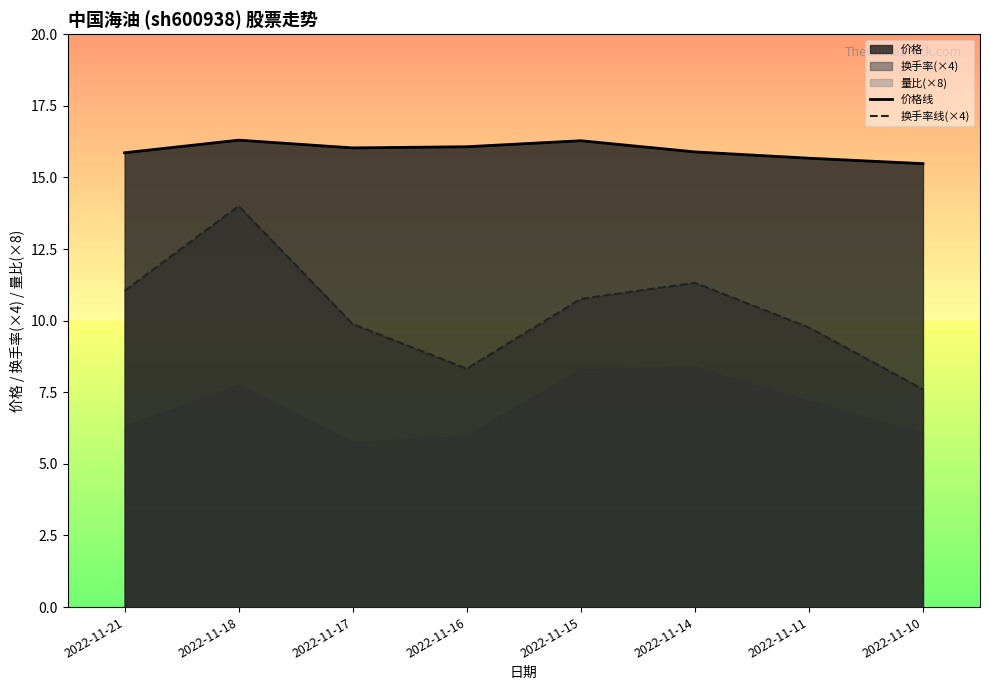

What is the value of the 价格线 point at the 2nd from the left?

16.3